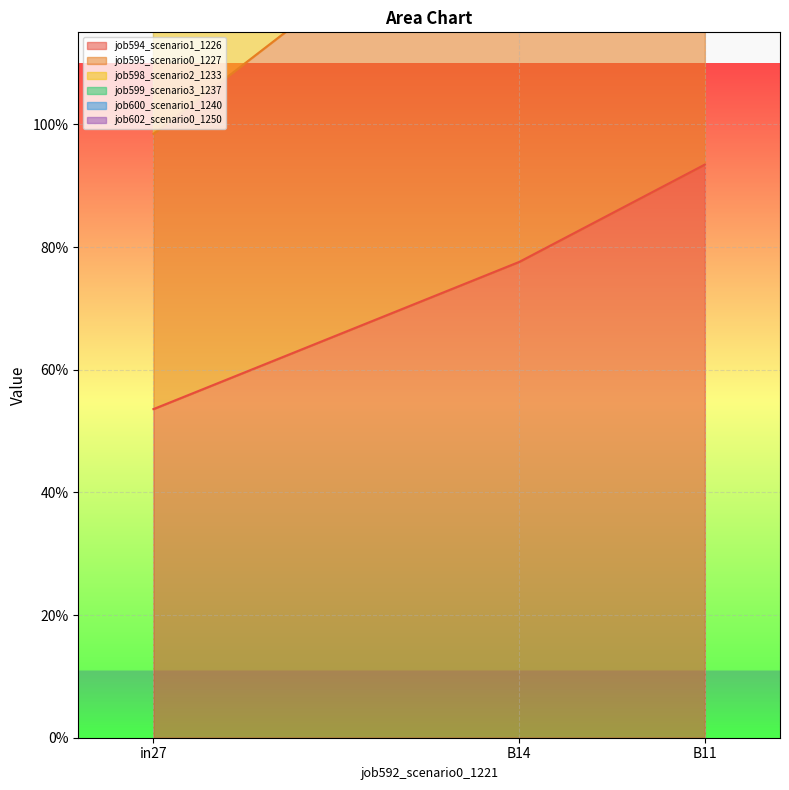

Is the value of job594_scenario1_1226 at in27 greater than the value of job595_scenario0_1227 at B14?

No